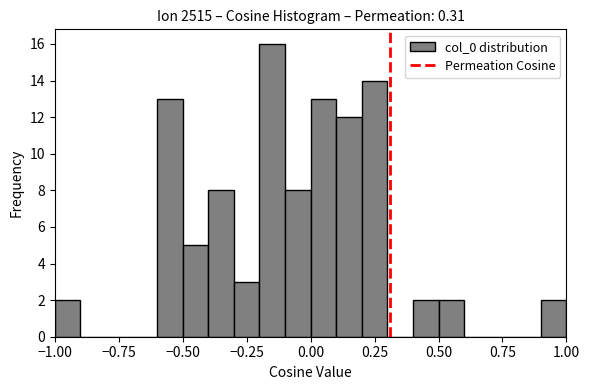

Around what value on the x-axis is the tallest bar? Give the approximate position of its centre, as read against the axis.

-0.15